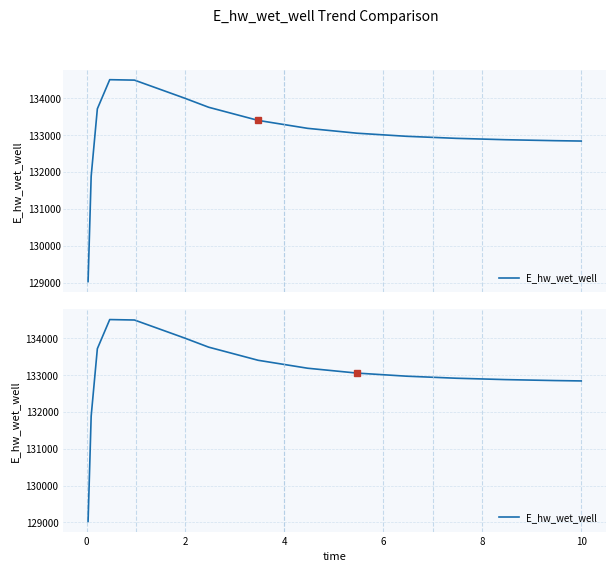

Reading right to left, extract all data points from this chart.

132841.4	132851.6	132877.5	132915.0	132970.2	133054.1	133186.3	133402.0	133758.4	134012.4	134495.4	134507.5	133716.3	131885.4	129025.5